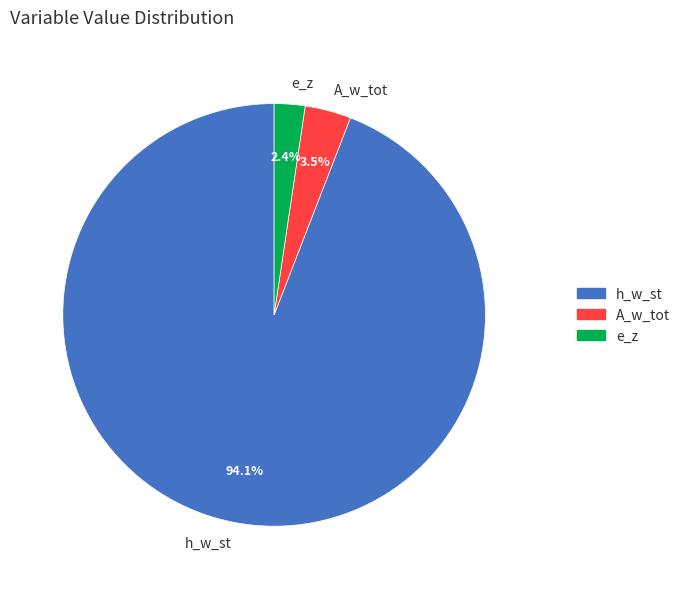

Which has a higher value, e_z or h_w_st?

h_w_st